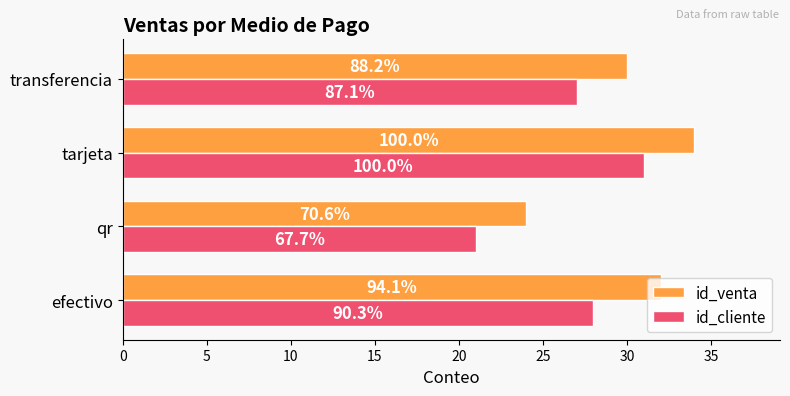

What are all the series names shown in the legend?

id_venta, id_cliente